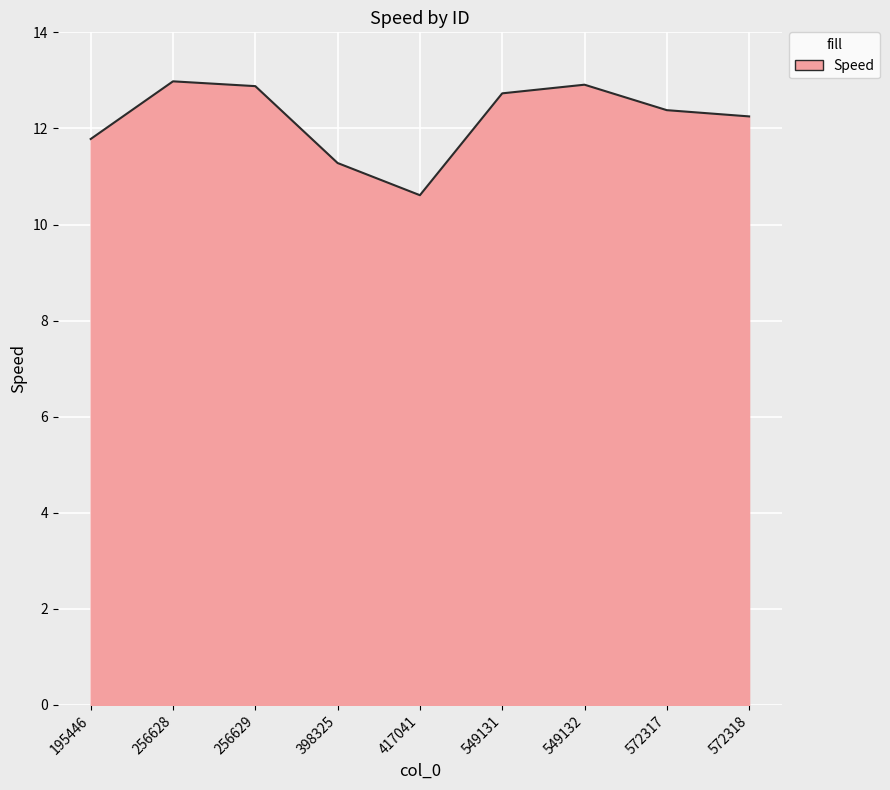

Where does the data first go above 12?

256628